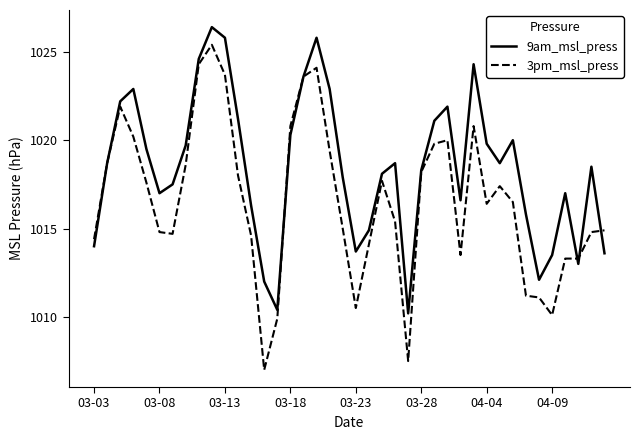

List the series in order of their peak value, lowest first.

3pm_msl_press, 9am_msl_press